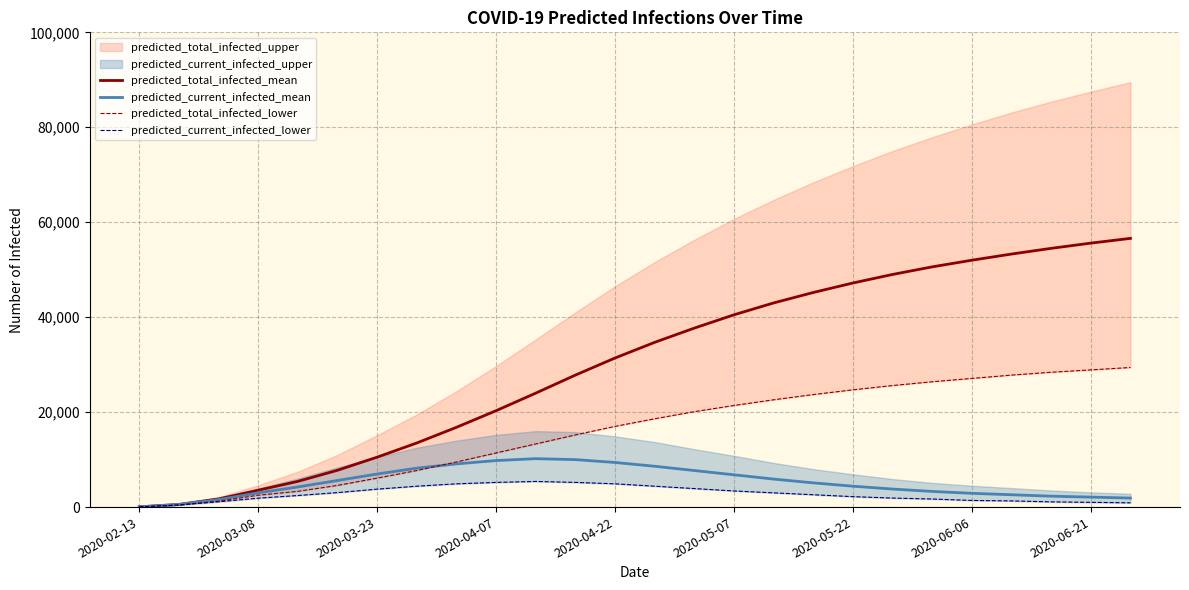

Is it true that predicted_current_infected_lower equals 1619 at 11?

False